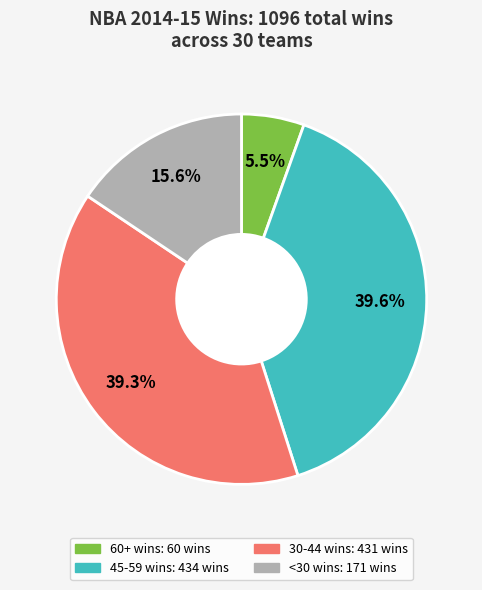

Is there any slice that represents more than half of the pie?

No